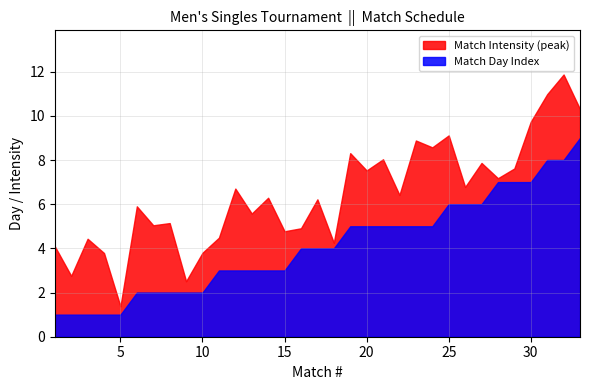

What is the difference between the maximum and minimum values in the Match Day Index series?

8.0